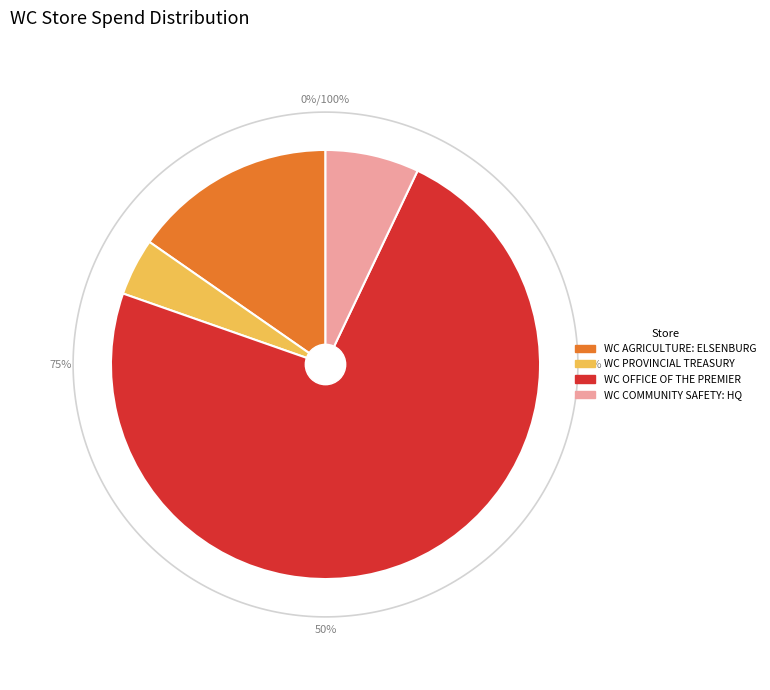

Approximately how many times larger is the value at WC PROVINCIAL TREASURY compared to WC AGRICULTURE: ELSENBURG?

0.3